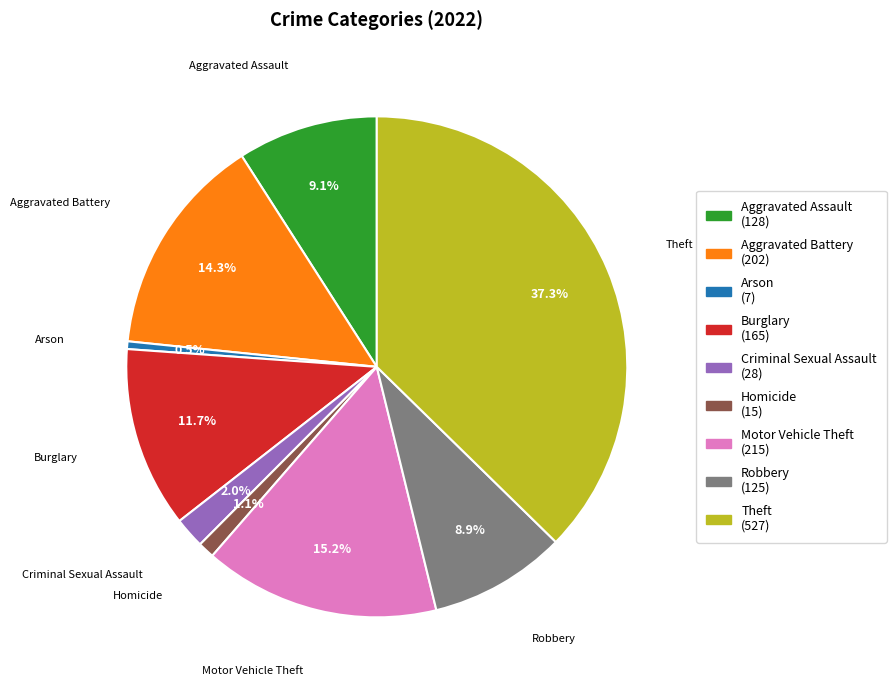

Does any single category account for the majority?

No